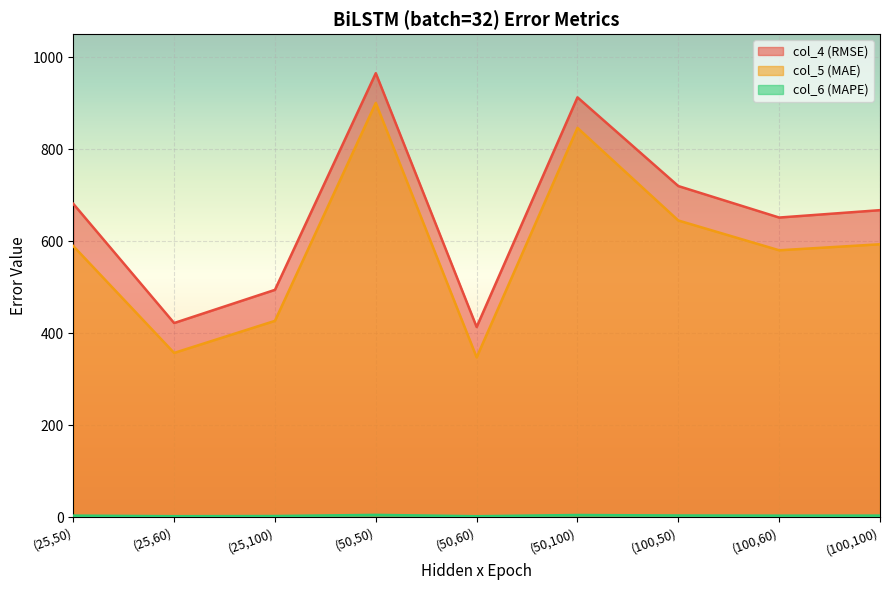

What is the approximate value of col_4 (RMSE) at (100,50)?

719.7